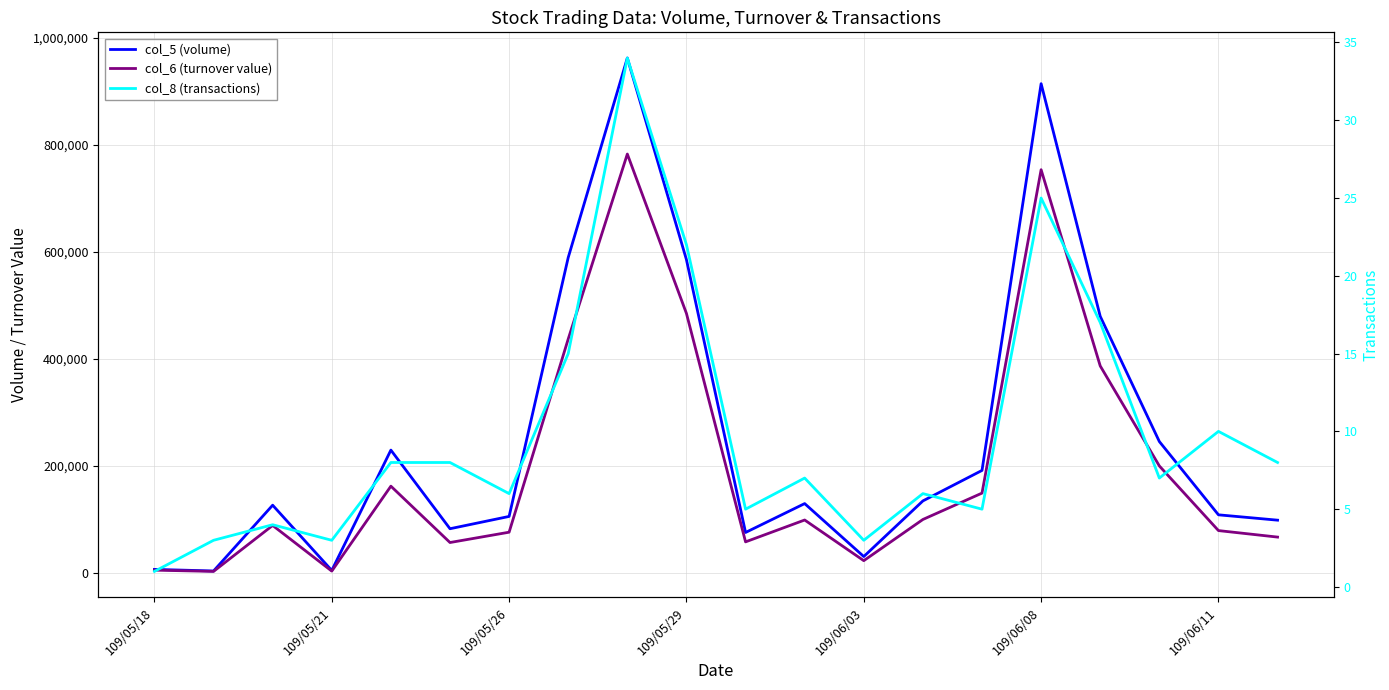

True or false: col_6 (turnover value) and col_8 (transactions) cross at least once.

False